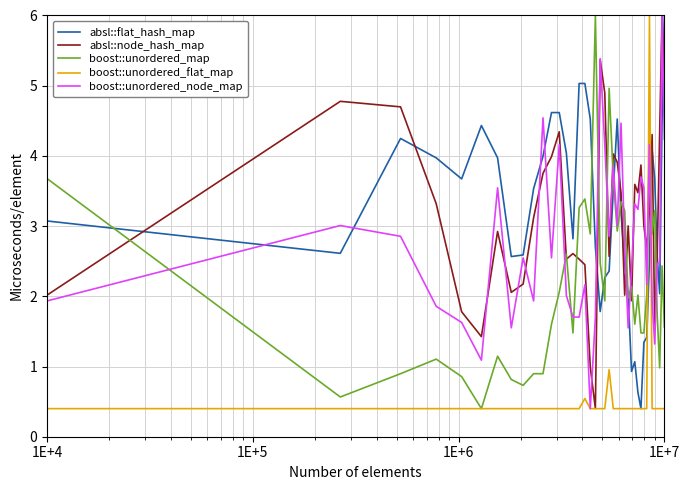

What is the minimum value for boost::unordered_flat_map?

0.4